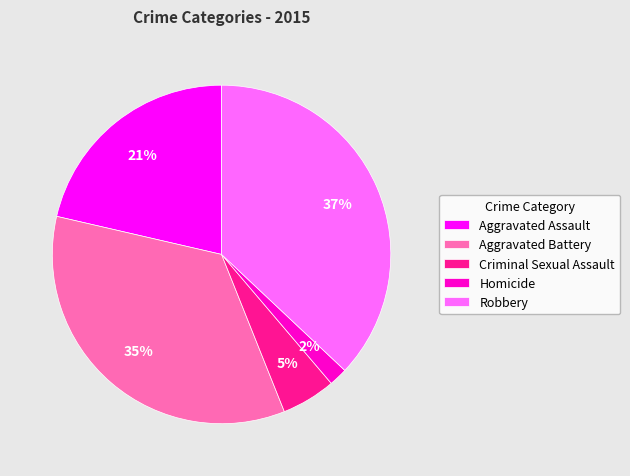

How many slices are in this pie chart?

5